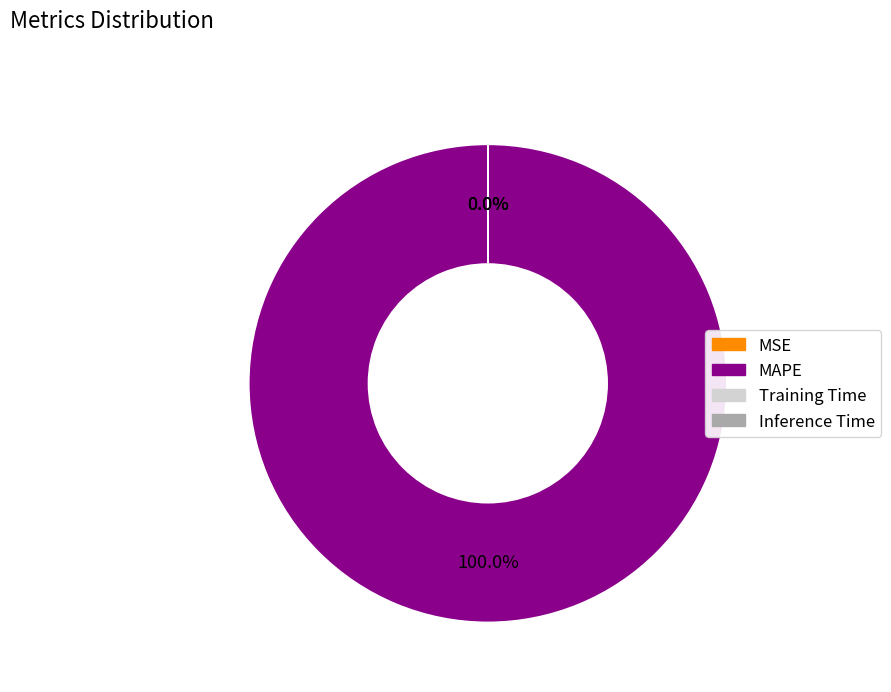

Between MSE and Training Time, which is larger?

MSE